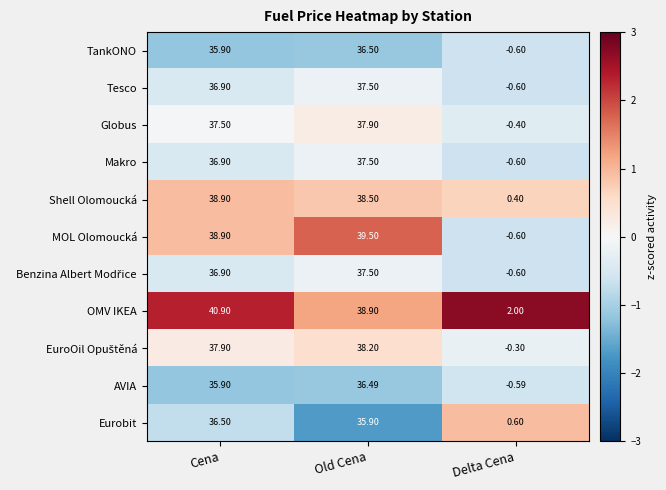

Rank the categories by MOL Olomoucká value from lowest to highest.

Delta Cena, Cena, Old Cena